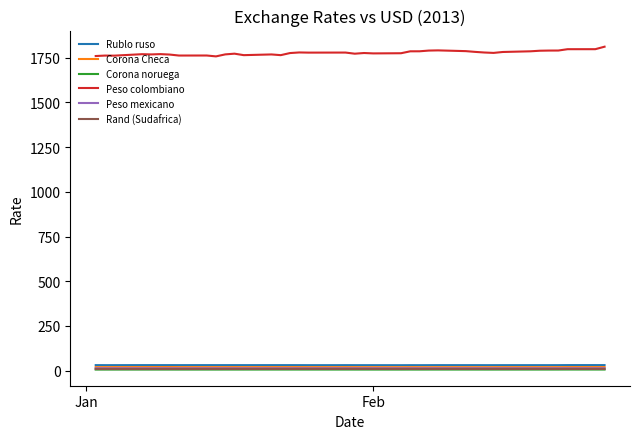

True or false: Rand (Sudafrica) and Peso colombiano cross at least once.

False